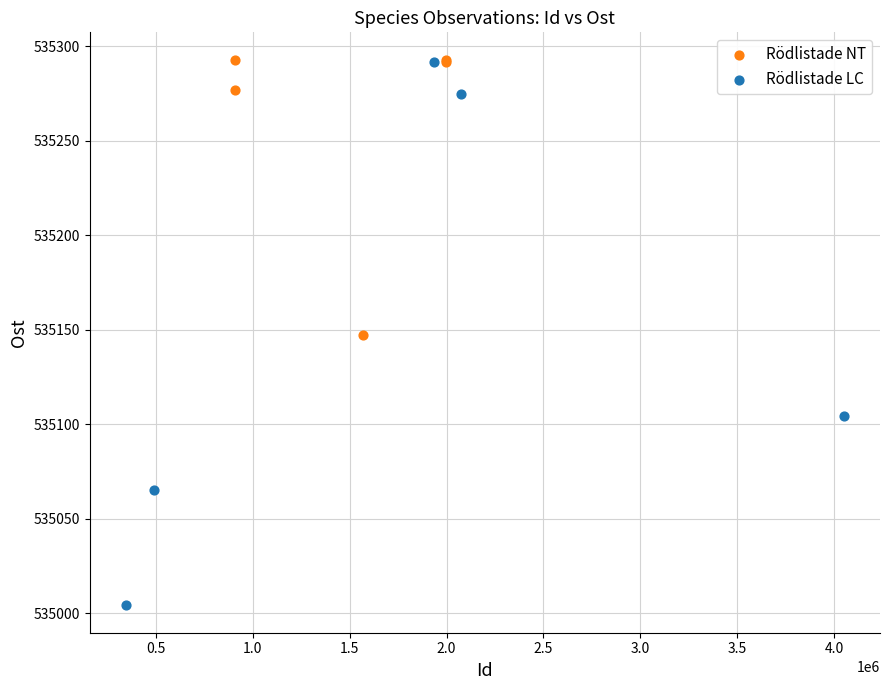

Which series has the largest Y range (max minus min)?

Rödlistade LC